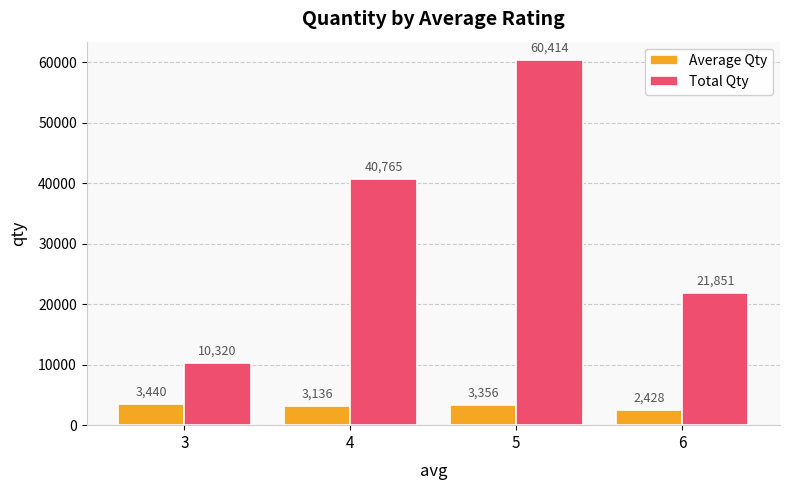

What is the greatest value displayed?

60414.0